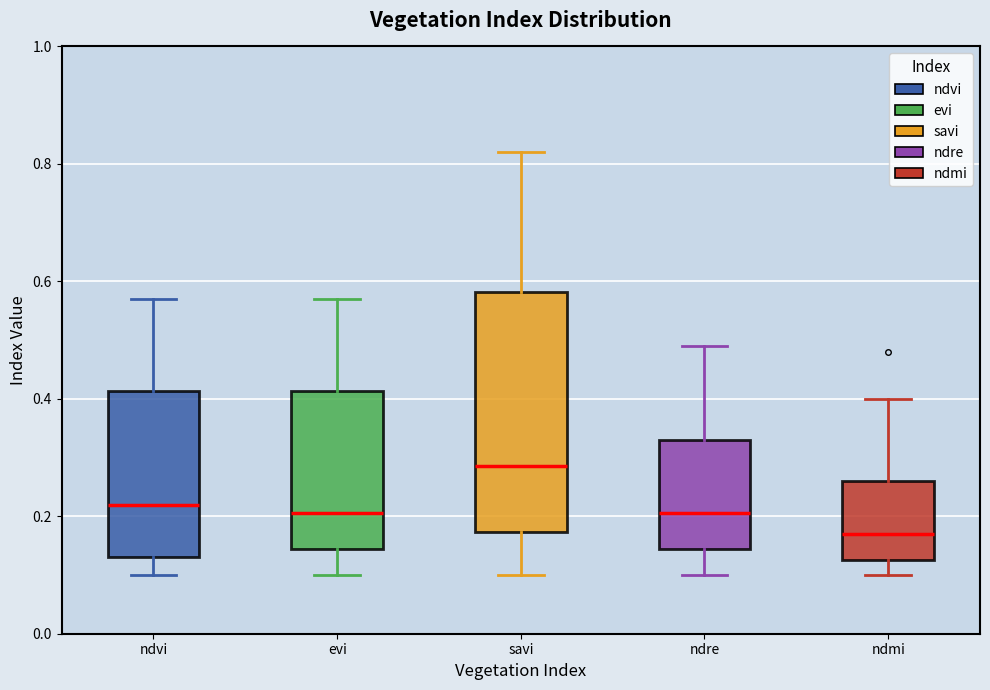

Comparing the boxes themselves (not the whiskers), which one is the tallest?

savi